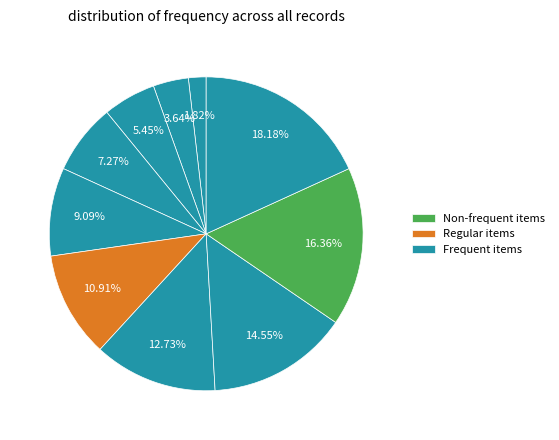

To the nearest percent, what is the average slice percentage?

10%